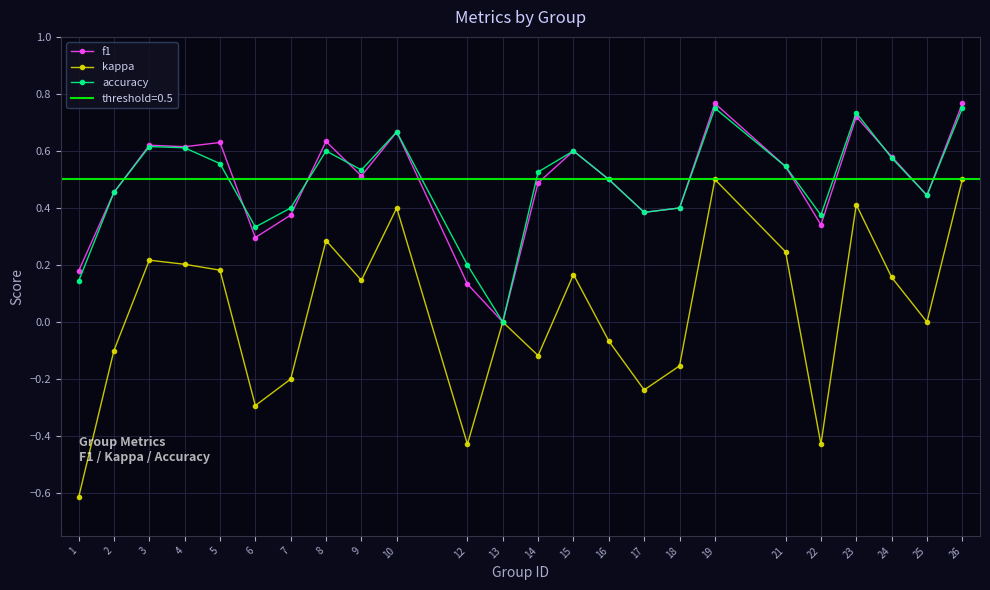

Is this an area chart (filled region under the line)?

No